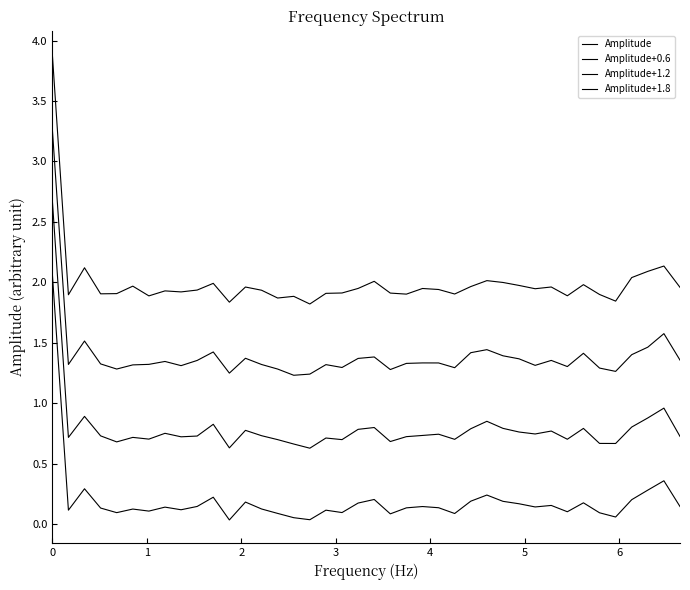

How many lines are shown in the chart?

4